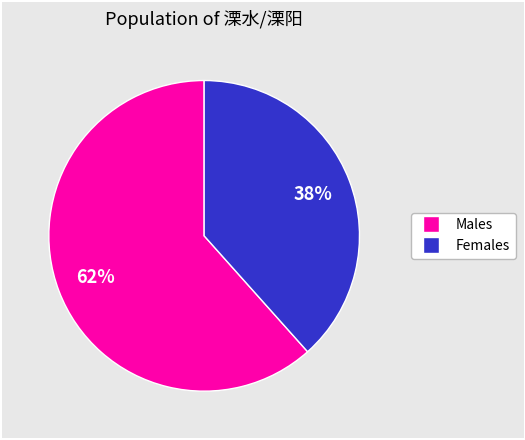

Does any single category account for the majority?

Yes